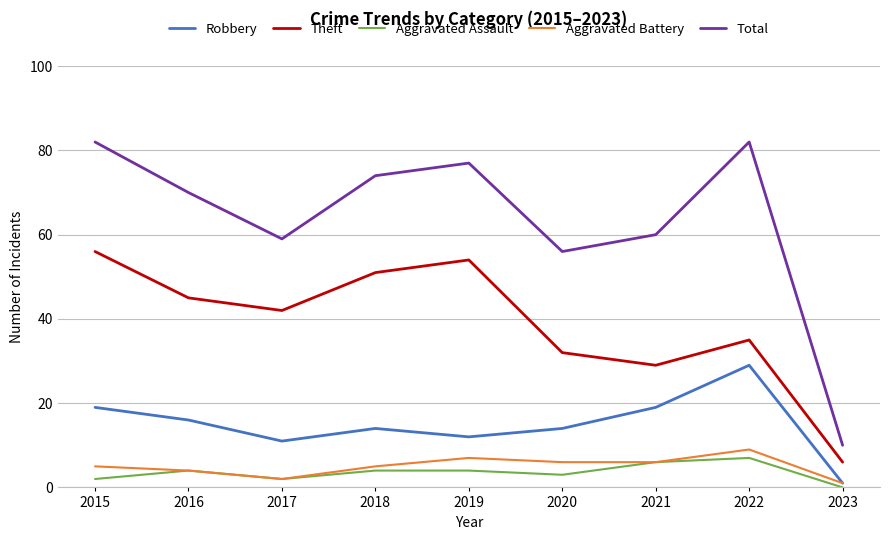

How many interior local peaks does the Robbery series have?

2